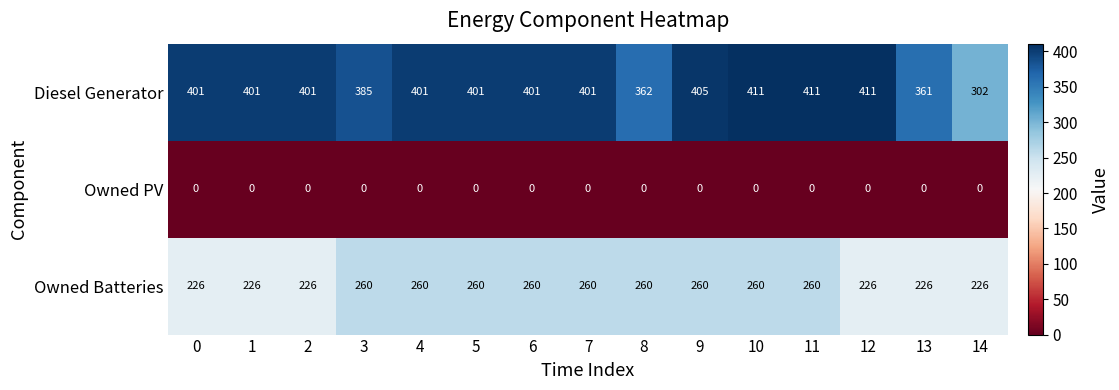

Which series has the largest total across all categories?

Diesel Generator